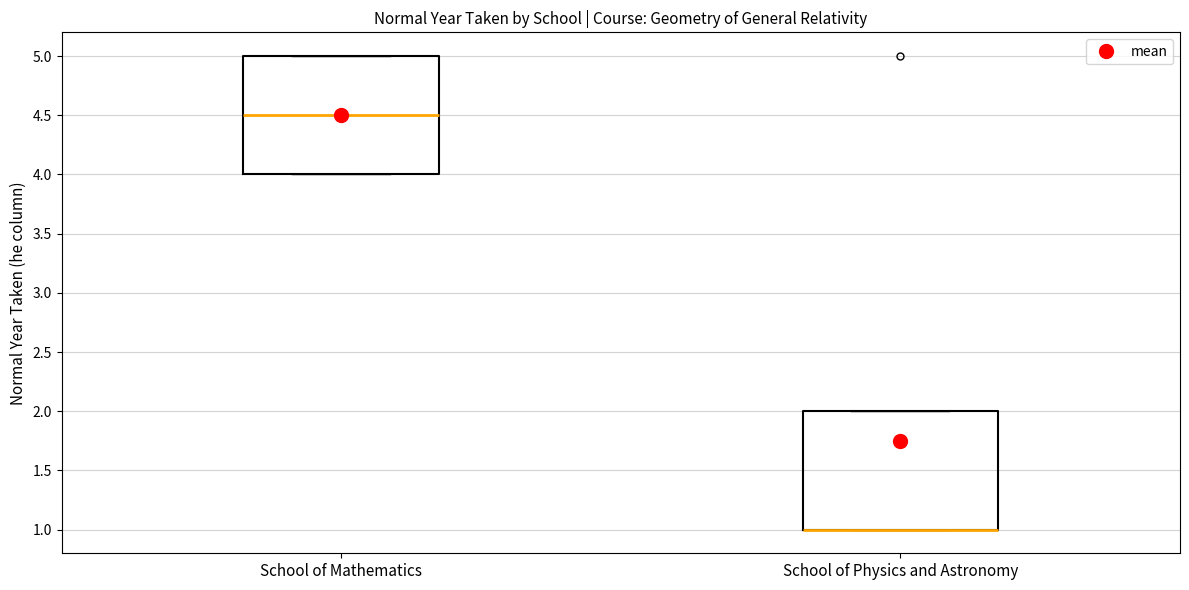

Where is the lower edge of the box for School of Mathematics on the y-axis? The values are not printed on the chart, so give them approximately, as read against the axis.

4.0